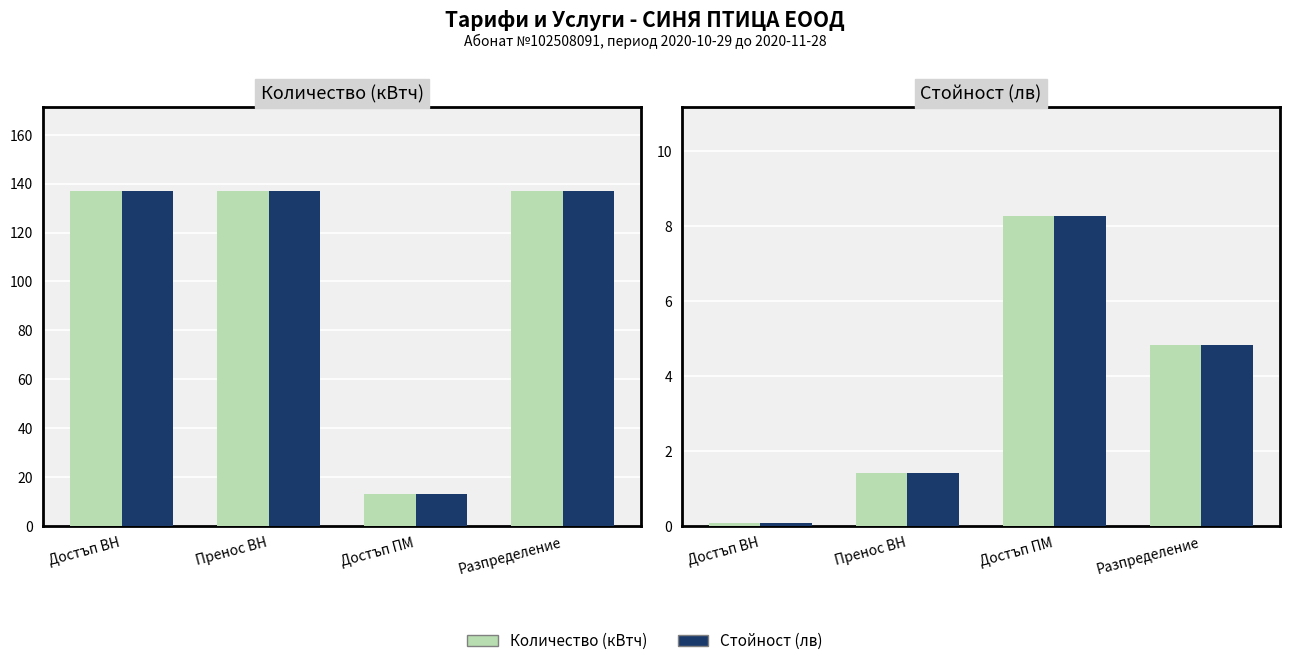

What is the label of the 2nd bar from the right?

Достъп ПМ